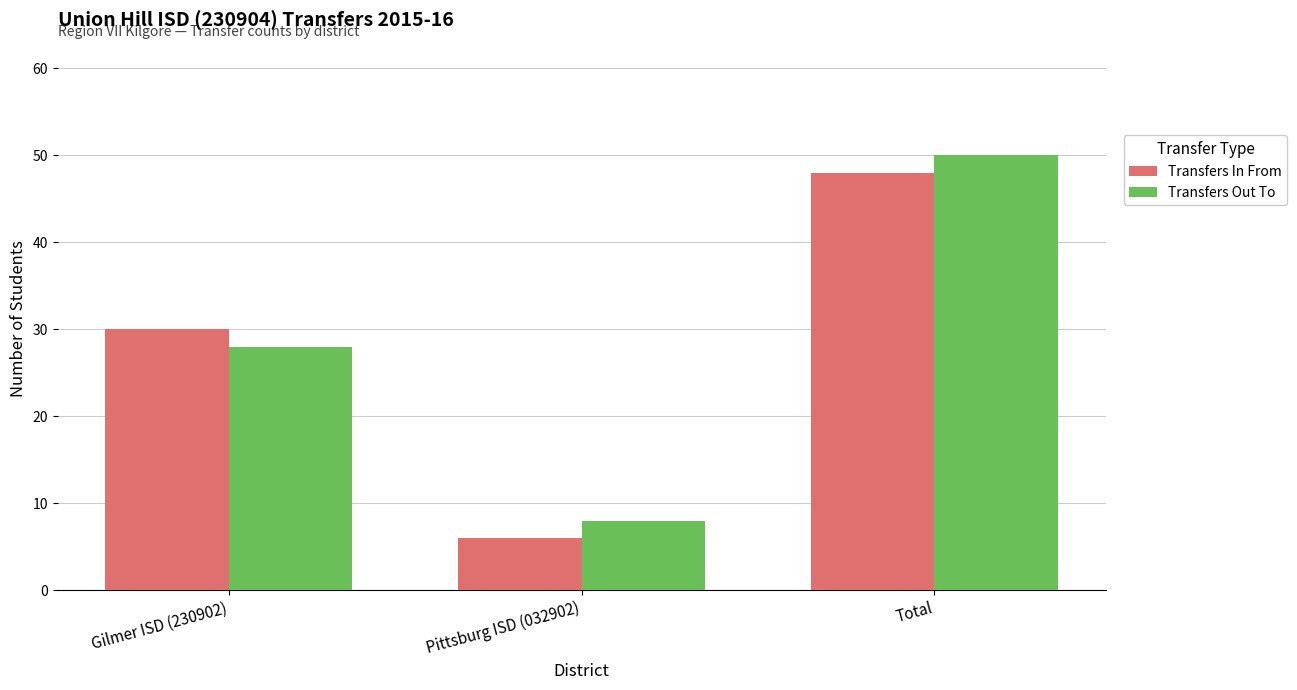

Count the number of categories in the chart.

3